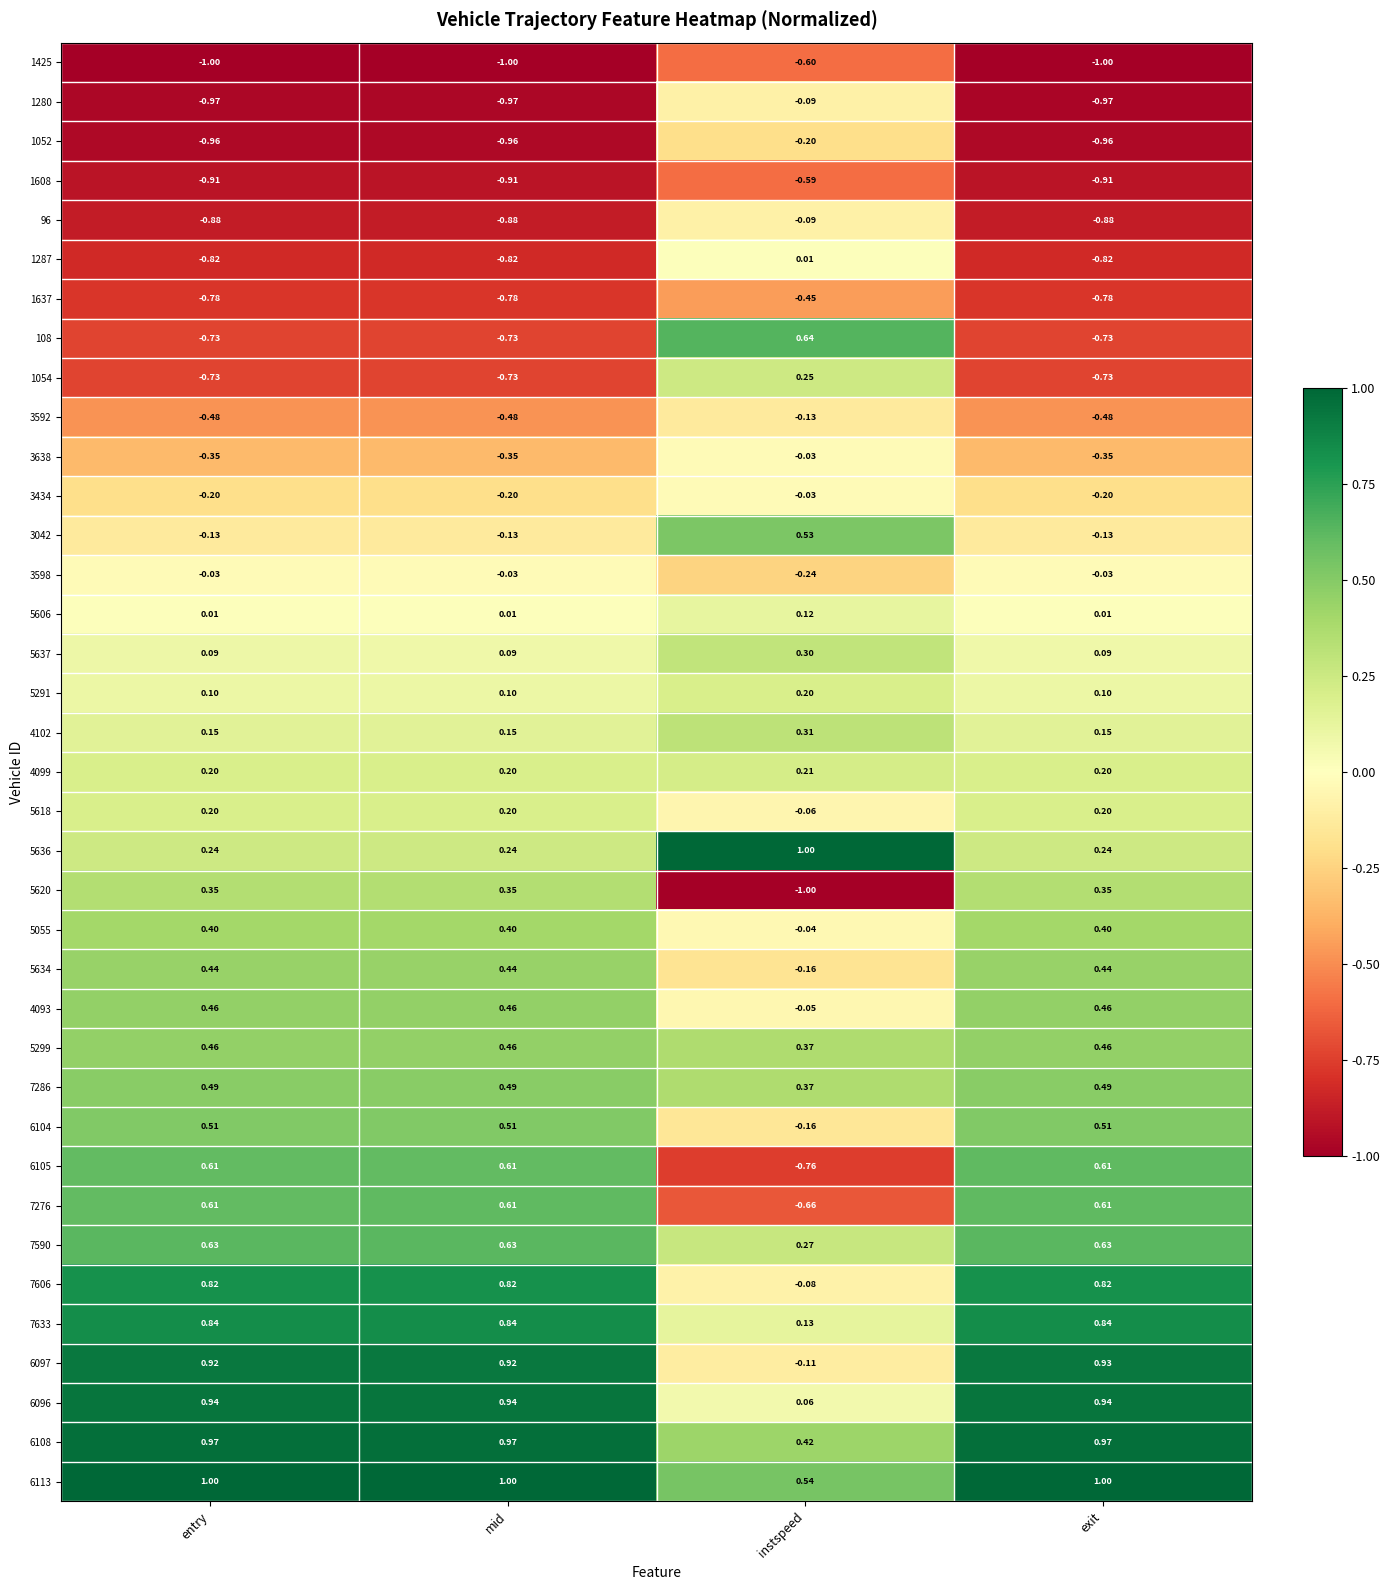

At which category is the sum across all series the highest?

exit